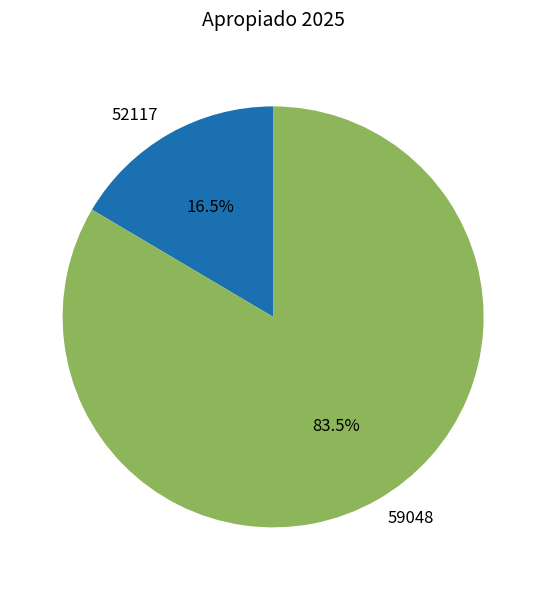

Which has a higher value, 59048 or 52117?

59048